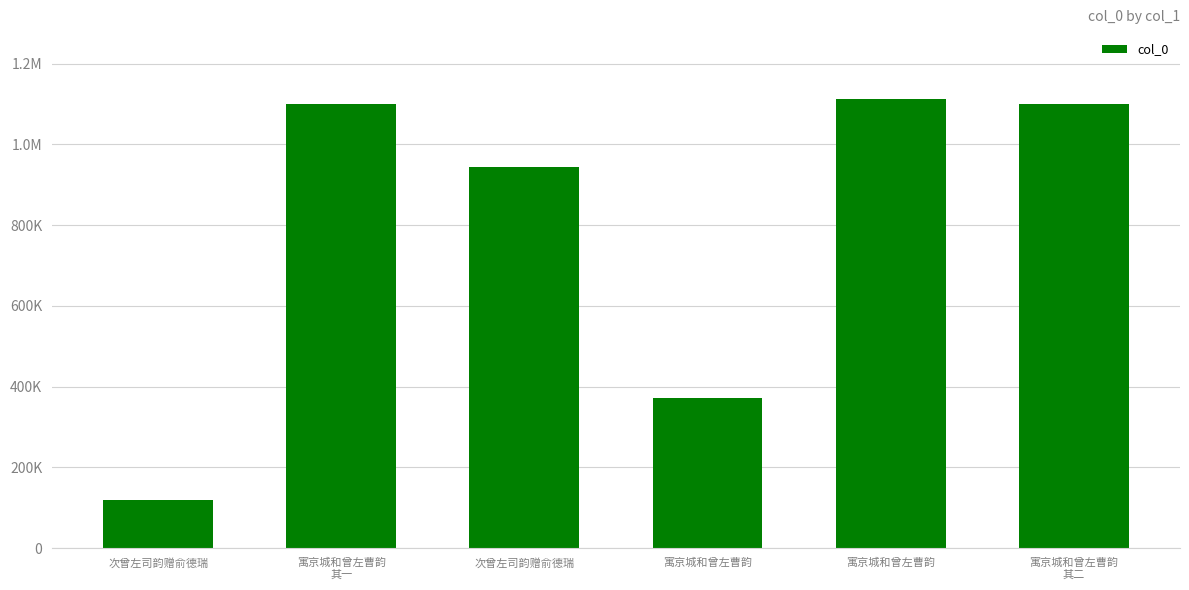

Is it true that the value at 次曾左司韵赠俞德瑞 is 72191?

False